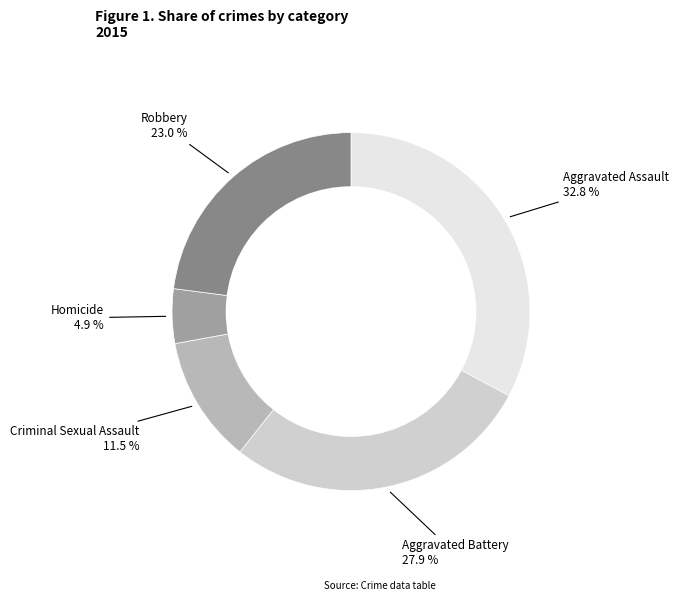

Does any single category account for the majority?

No